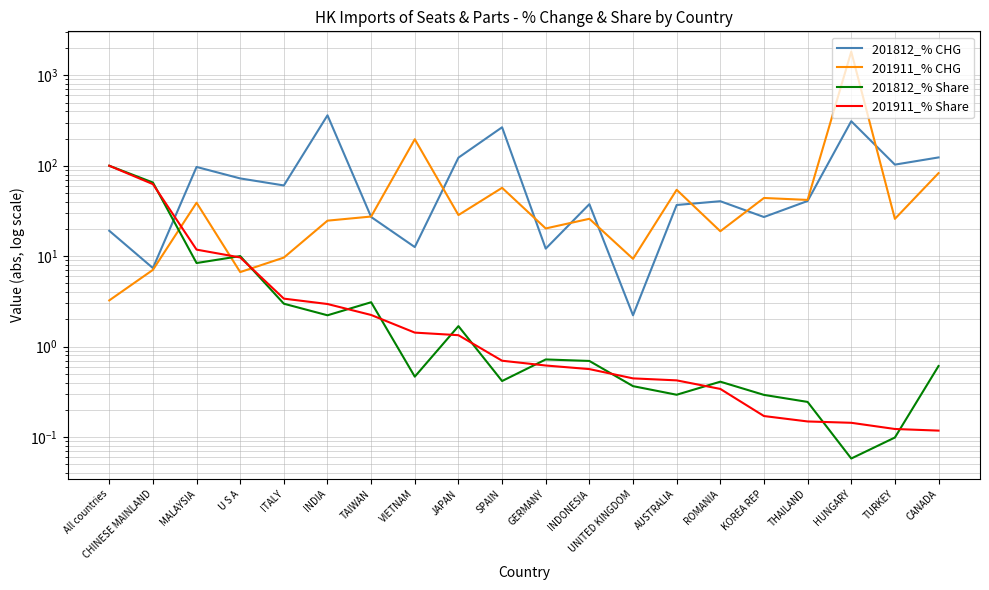

What is the label of the 7th point from the right?

AUSTRALIA